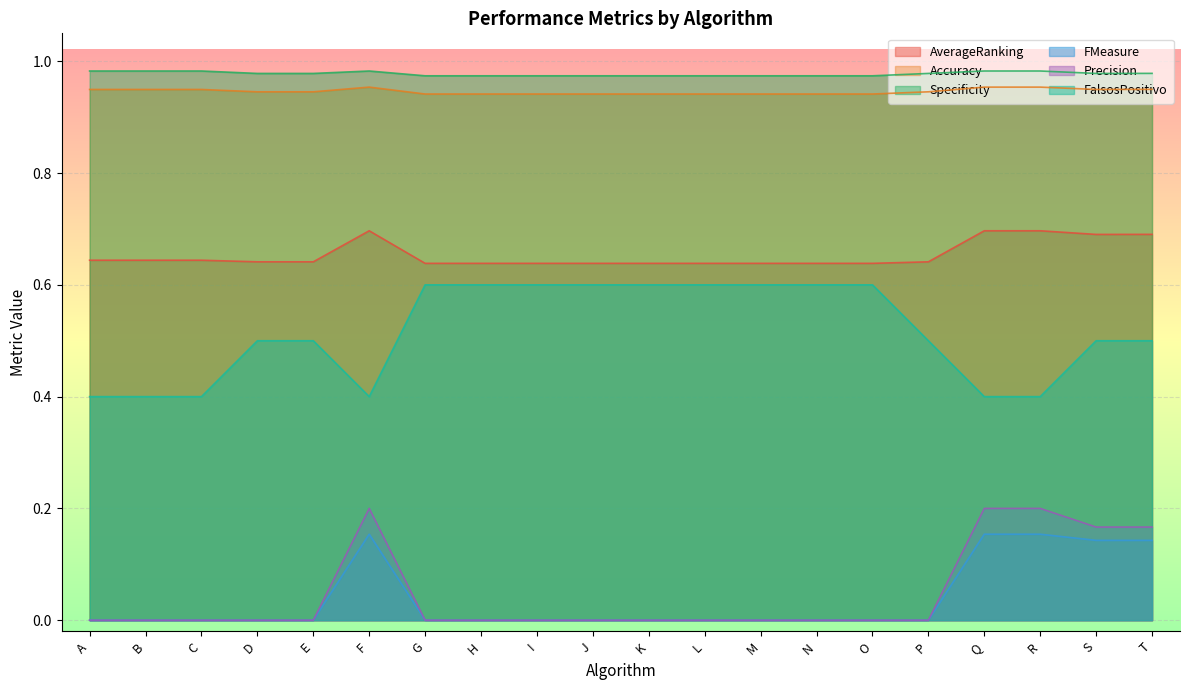

True or false: FMeasure and Specificity intersect in this chart.

False